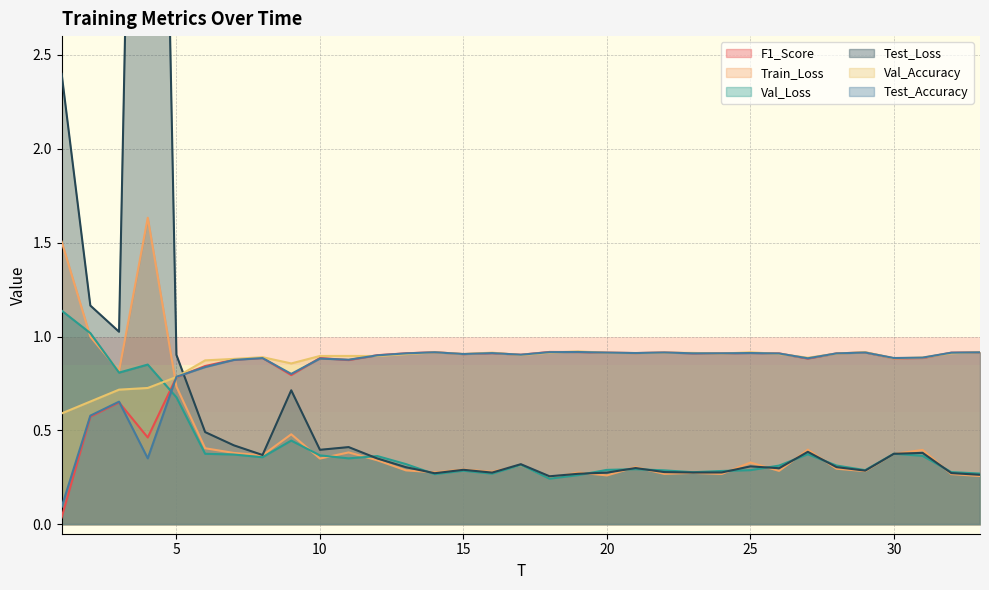

Reading left to right, transcribe all the data shown in this chart.

F1_Score: 0.0	0.6	0.6	0.5	0.8	0.8	0.9	0.9	0.8	0.9	0.9	0.9	0.9	0.9	0.9	0.9	0.9	0.9	0.9	0.9	0.9	0.9	0.9	0.9	0.9	0.9	0.9	0.9	0.9	0.9	0.9	0.9	0.9
Train_Loss: 1.5	1.0	0.8	1.6	0.7	0.4	0.4	0.4	0.5	0.4	0.4	0.3	0.3	0.3	0.3	0.3	0.3	0.2	0.3	0.3	0.3	0.3	0.3	0.3	0.3	0.3	0.4	0.3	0.3	0.4	0.4	0.3	0.3
Val_Loss: 1.1	1.0	0.8	0.9	0.7	0.4	0.4	0.4	0.4	0.4	0.4	0.4	0.3	0.3	0.3	0.3	0.3	0.2	0.3	0.3	0.3	0.3	0.3	0.3	0.3	0.3	0.4	0.3	0.3	0.4	0.4	0.3	0.3
Test_Loss: 2.4	1.2	1.0	8.6	0.9	0.5	0.4	0.4	0.7	0.4	0.4	0.4	0.3	0.3	0.3	0.3	0.3	0.3	0.3	0.3	0.3	0.3	0.3	0.3	0.3	0.3	0.4	0.3	0.3	0.4	0.4	0.3	0.3
Val_Accuracy: 0.6	0.7	0.7	0.7	0.8	0.9	0.9	0.9	0.9	0.9	0.9	0.9	0.9	0.9	0.9	0.9	0.9	0.9	0.9	0.9	0.9	0.9	0.9	0.9	0.9	0.9	0.9	0.9	0.9	0.9	0.9	0.9	0.9
Test_Accuracy: 0.1	0.6	0.7	0.4	0.8	0.8	0.9	0.9	0.8	0.9	0.9	0.9	0.9	0.9	0.9	0.9	0.9	0.9	0.9	0.9	0.9	0.9	0.9	0.9	0.9	0.9	0.9	0.9	0.9	0.9	0.9	0.9	0.9